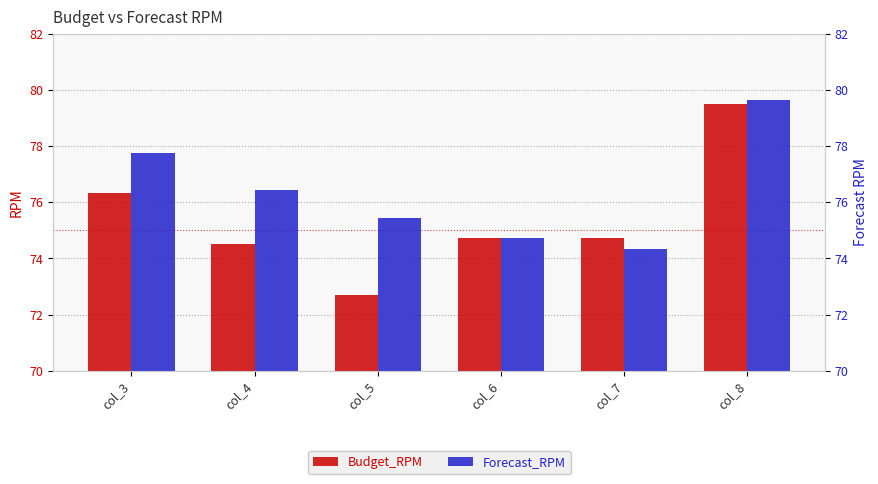

How many distinct data groups are displayed?

2